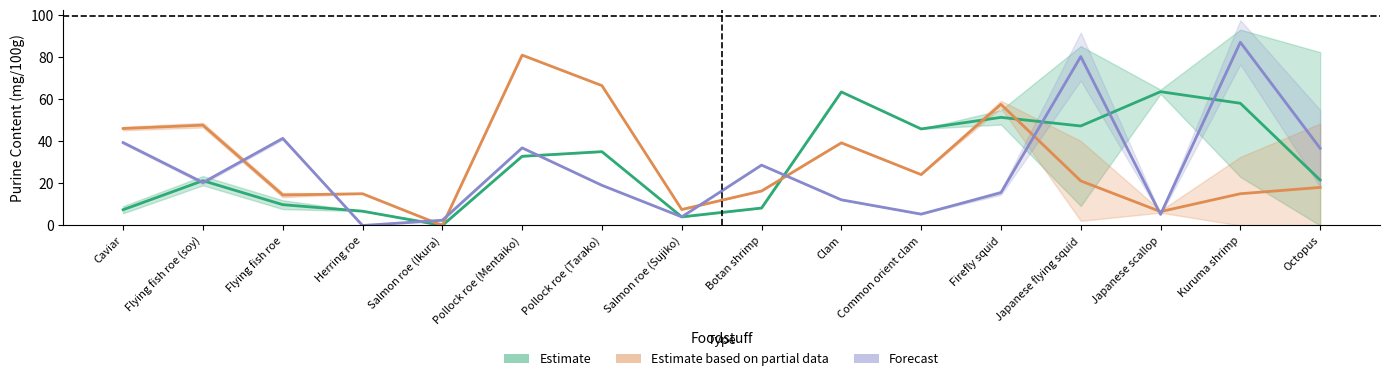

How many data points in Estimate based on partial data (Guanosine) are less than 21?

8